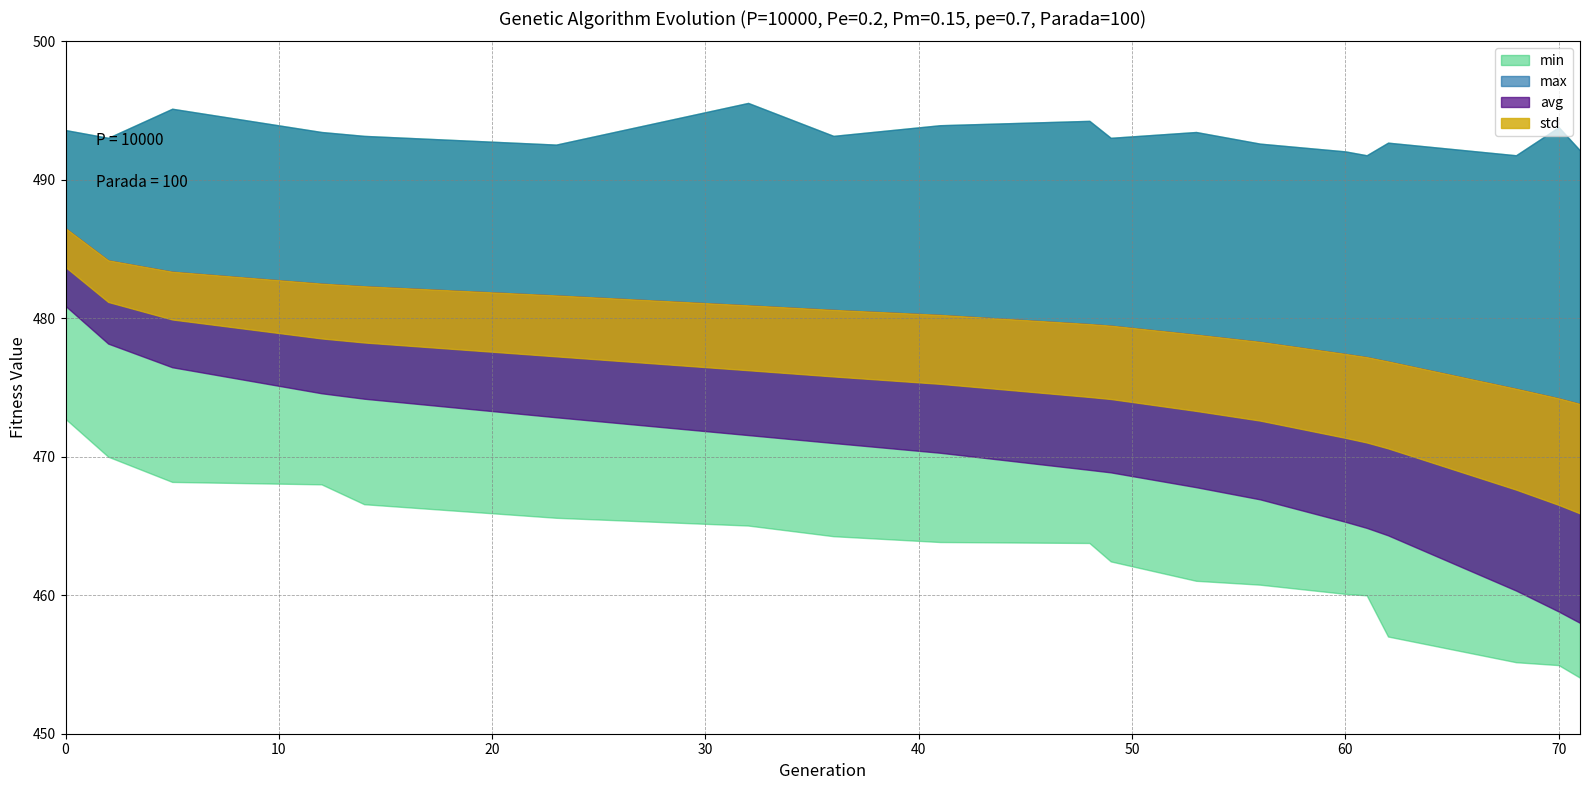

Reading left to right, extract all data points from this chart.

min: 472.7	470.0	468.2	468.0	466.6	465.6	465.0	464.3	463.8	463.8	462.4	461.0	460.8	460.1	460.0	457.0	455.2	455.0	454.0
max: 493.6	493.0	495.1	493.5	493.2	492.5	495.6	493.2	493.9	494.3	493.0	493.5	492.6	492.1	491.8	492.7	491.8	493.8	492.1
avg: 483.7	481.2	479.9	478.5	478.3	477.3	476.3	475.8	475.3	474.3	474.2	473.3	472.6	471.4	471.0	470.6	467.6	466.5	465.9
std: 2.8	3.0	3.4	4.0	4.1	4.4	4.7	4.8	5.0	5.3	5.3	5.5	5.7	6.1	6.2	6.3	7.3	7.7	7.9